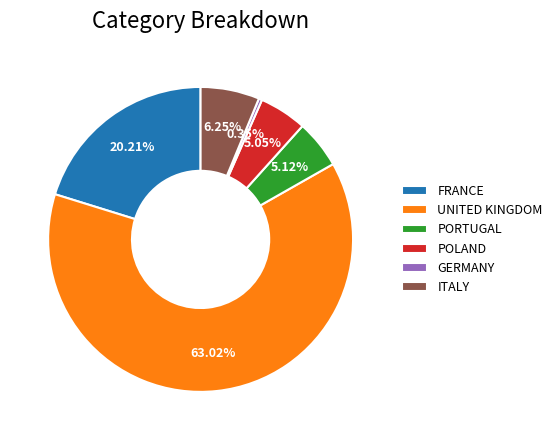

To the nearest percent, what is the combined percentage of UNITED KINGDOM and PORTUGAL?

68%